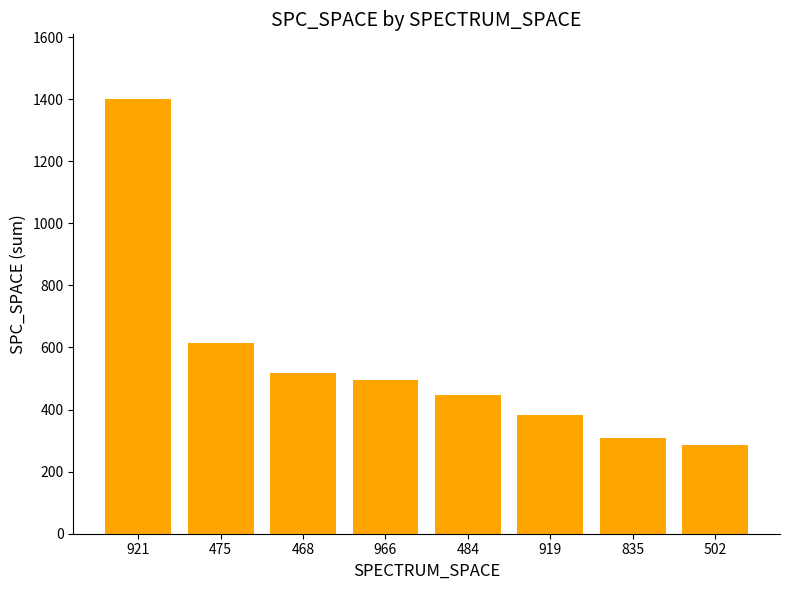

List the labels in order of value, smallest first.

502, 835, 919, 484, 966, 468, 475, 921